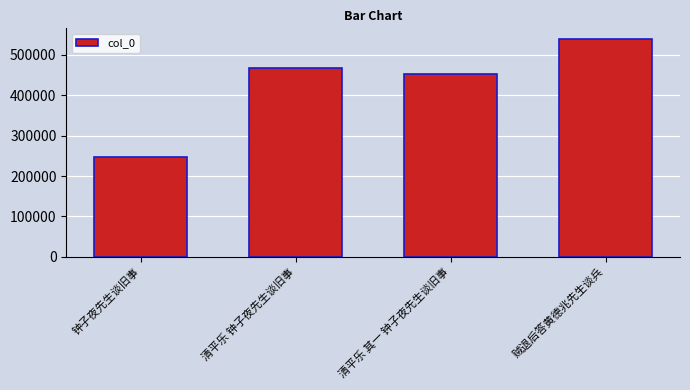

True or false: the data shows 466058 at 清平乐 钟子夜先生谈旧事.

True